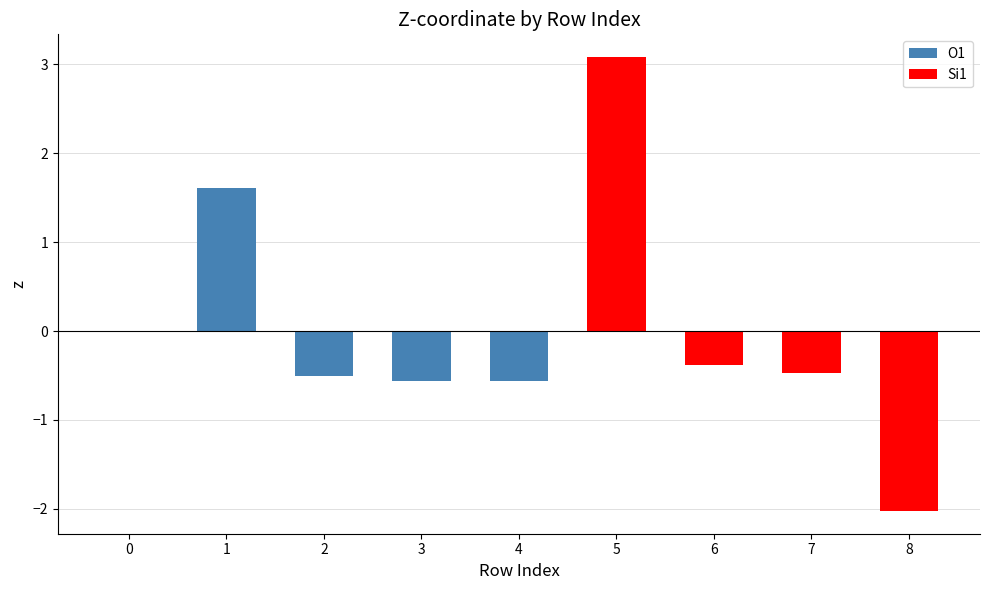

Does the chart contain stacked bars?

No